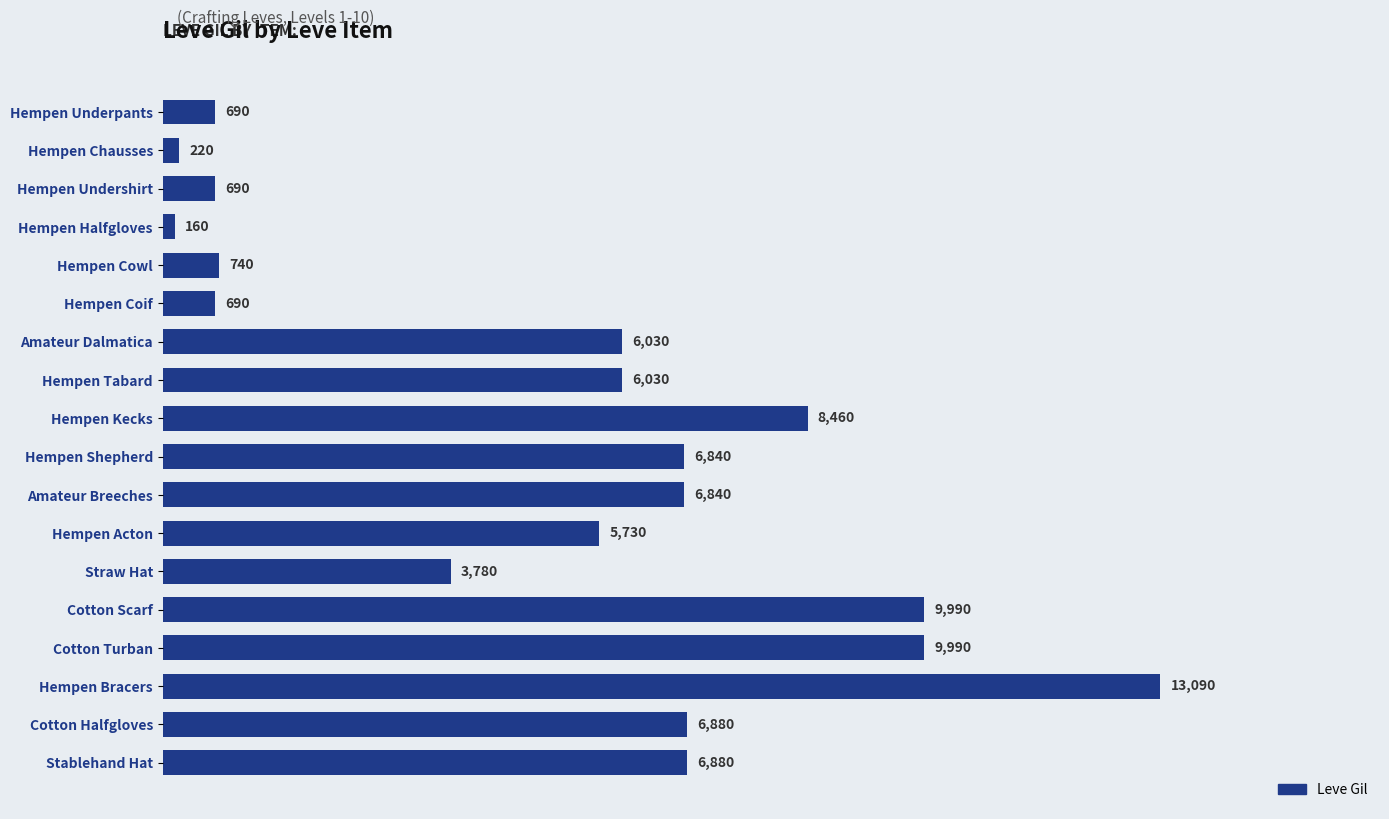

Which category has the lowest value across all series?

Hempen Halfgloves